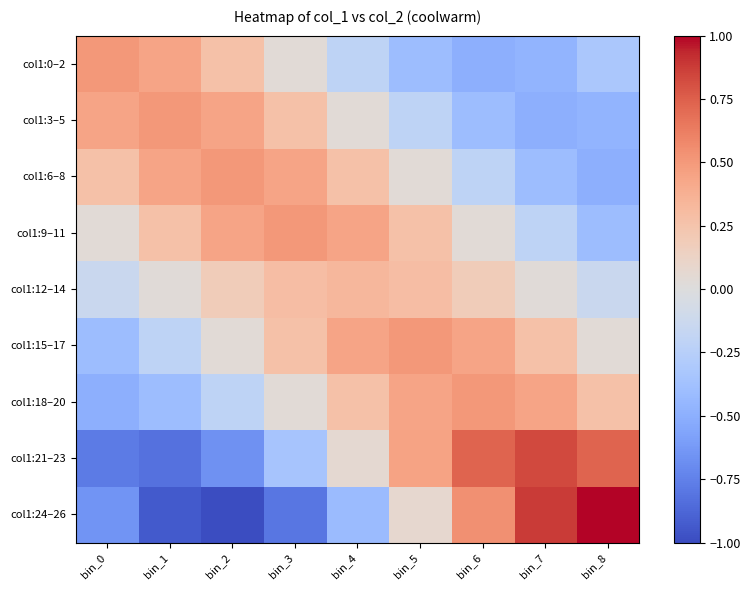

Which series has the widest spread of values?

col1:24–26